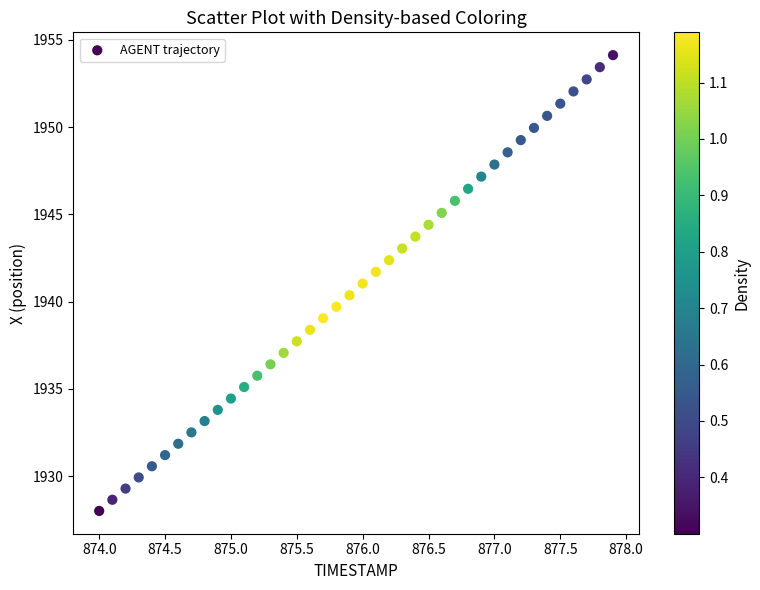

What is the range of Y values (max minus min)?

26.1